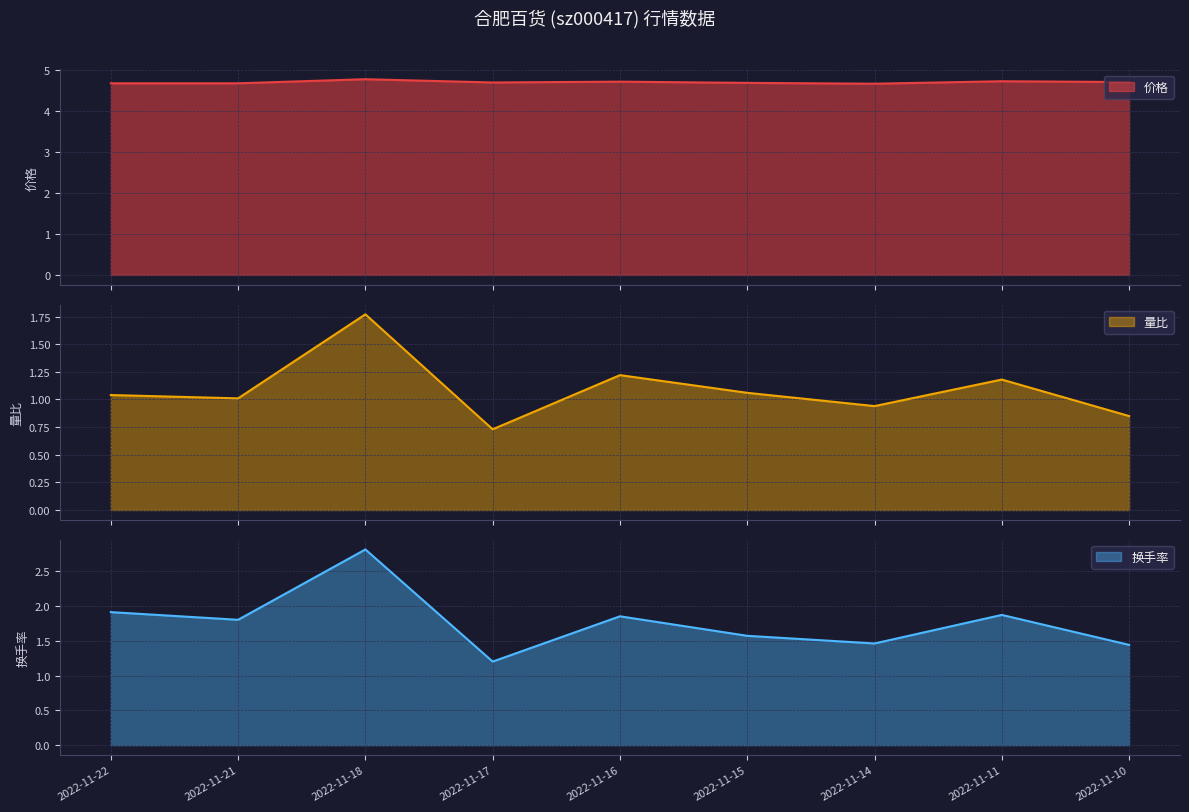

What is the maximum value for 价格?

4.8